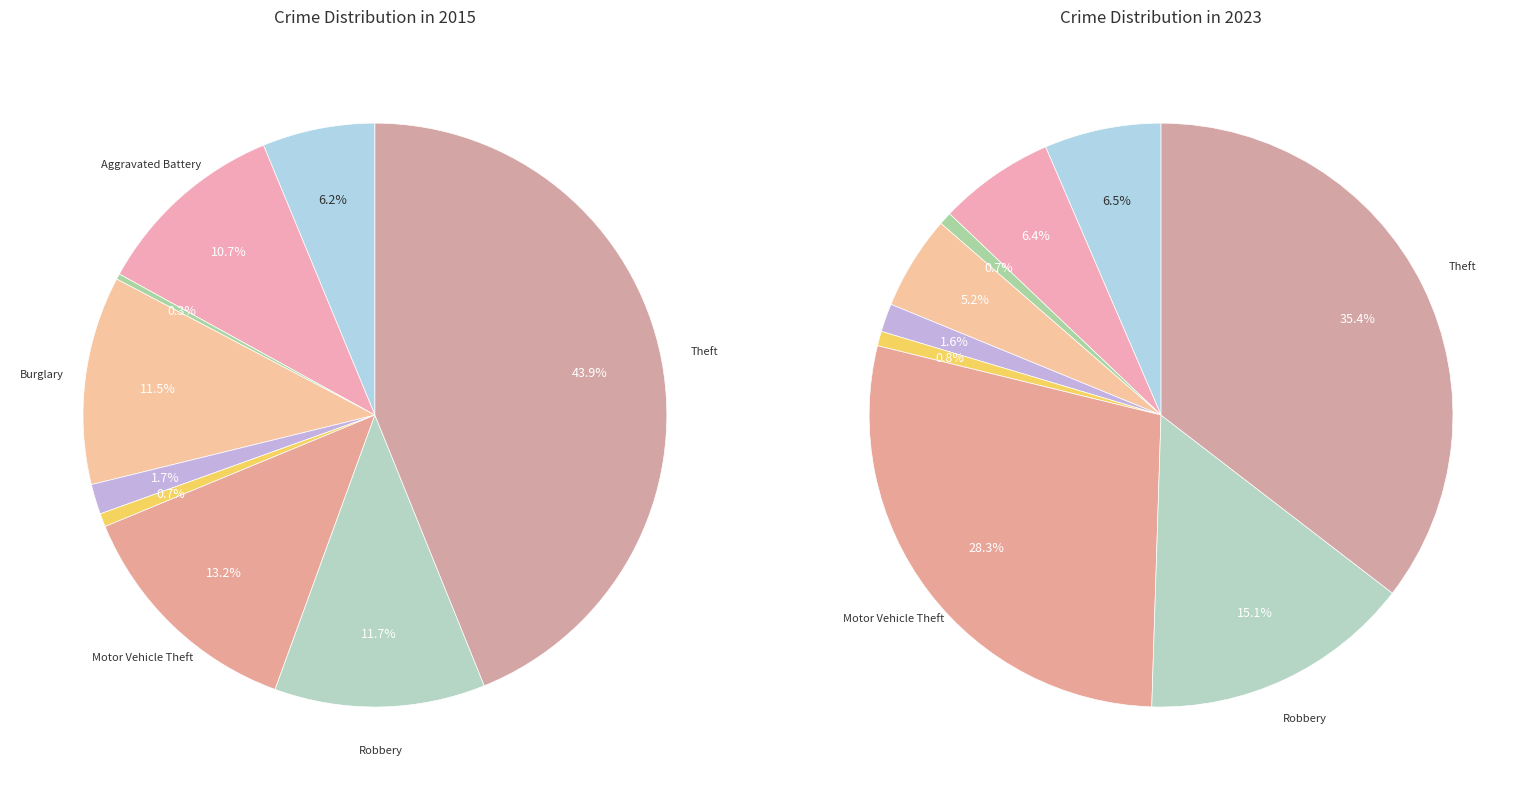

Rank the series at Criminal Sexual Assault from highest to lowest value.

2023, 2015